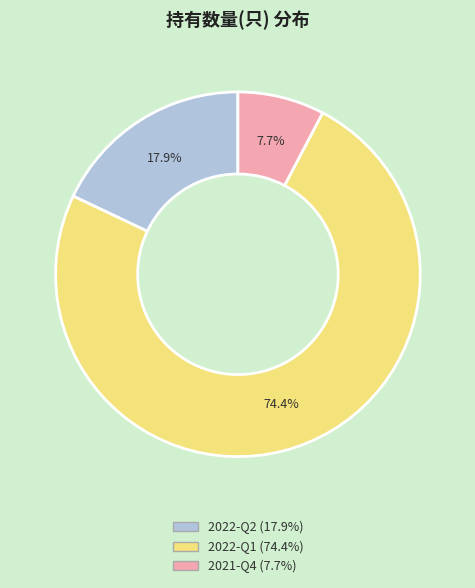

Between 2022-Q1 and 2022-Q2, which is larger?

2022-Q1